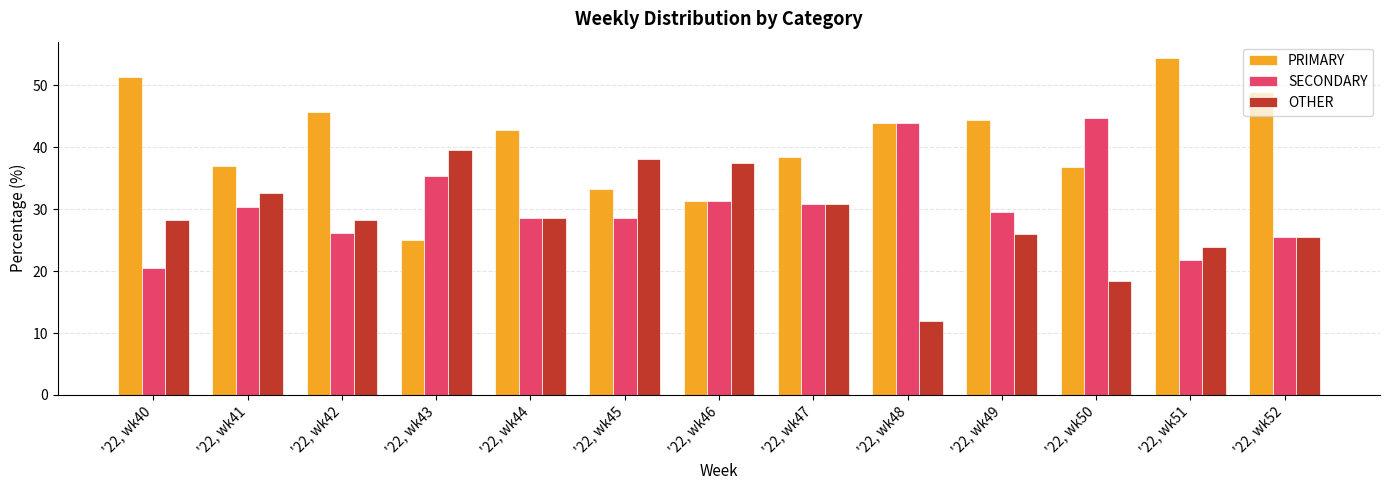

At how many categories does at least one series exceed 53?

1